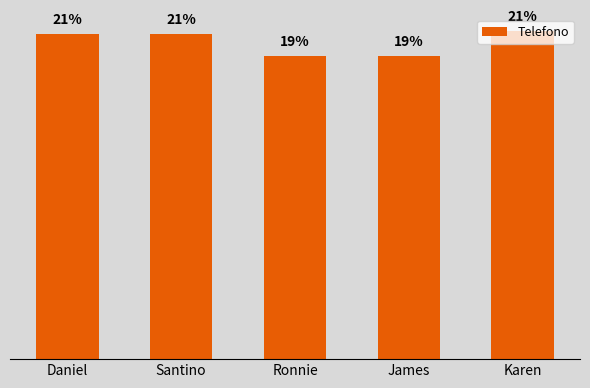

What is the label of the 1st bar from the left?

Daniel